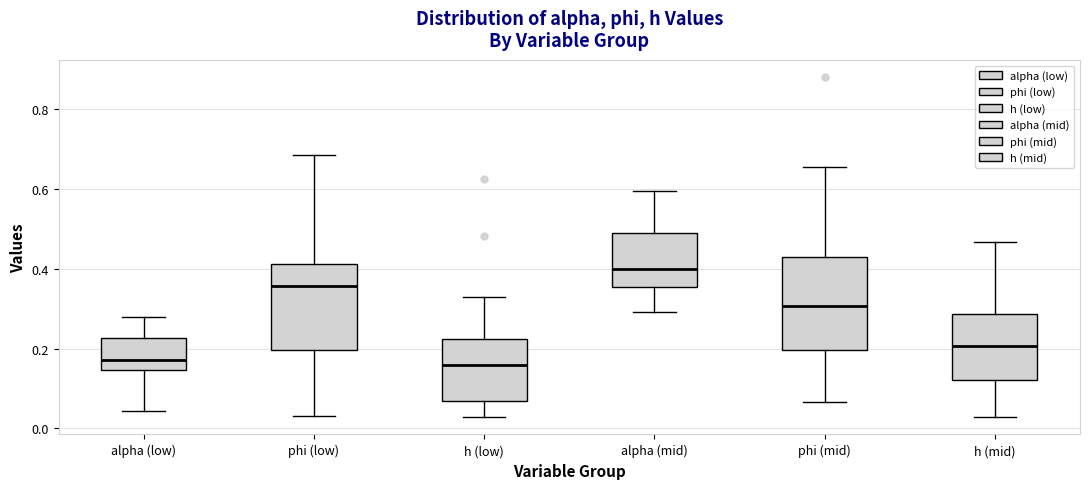

Reading left to right, transcribe this box plot: for each box, give where its median line is, the range the box spans, and where its two whiskers end, as read against the y-axis. The values are not printed on the chart, so give them approximately, as read against the axis.

alpha (low): median 0.18, box 0.14 to 0.22, whiskers 0.04 to 0.28
phi (low): median 0.36, box 0.20 to 0.42, whiskers 0.04 to 0.68
h (low): median 0.16, box 0.06 to 0.22, whiskers 0.02 to 0.32
alpha (mid): median 0.40, box 0.36 to 0.48, whiskers 0.30 to 0.60
phi (mid): median 0.30, box 0.20 to 0.42, whiskers 0.06 to 0.66
h (mid): median 0.20, box 0.12 to 0.28, whiskers 0.02 to 0.46